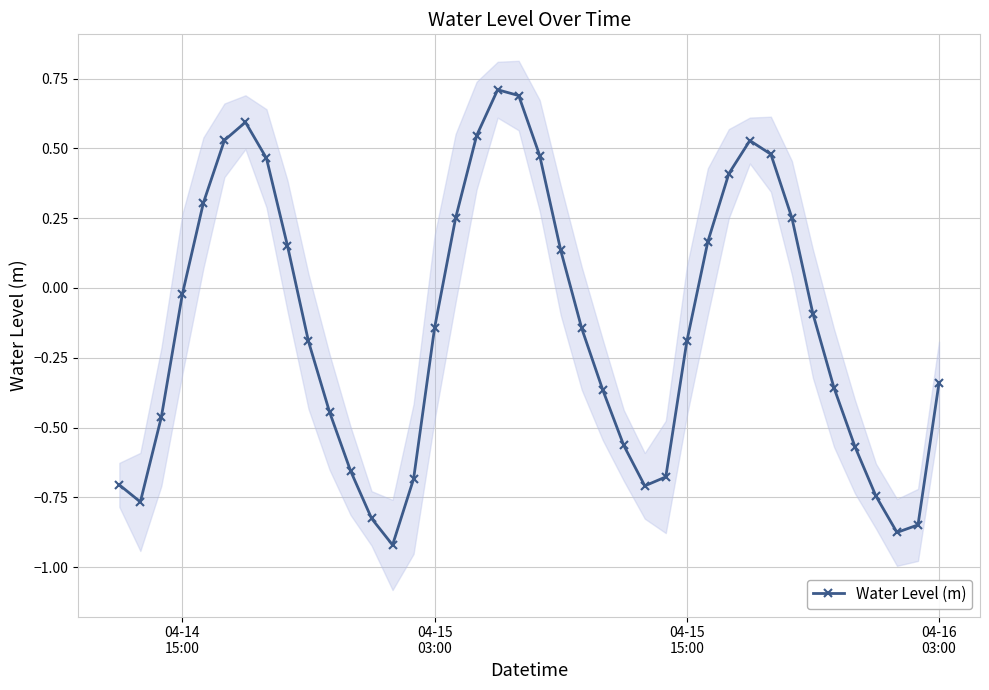

What is the smallest value displayed?

-0.9